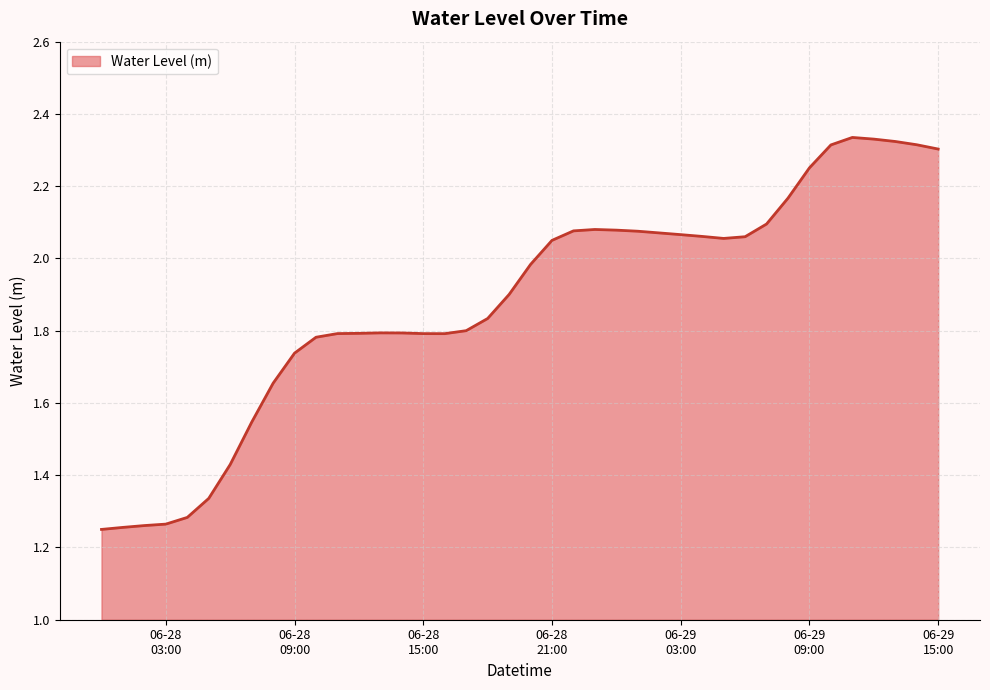

What is the difference between the maximum and minimum values?

1.1